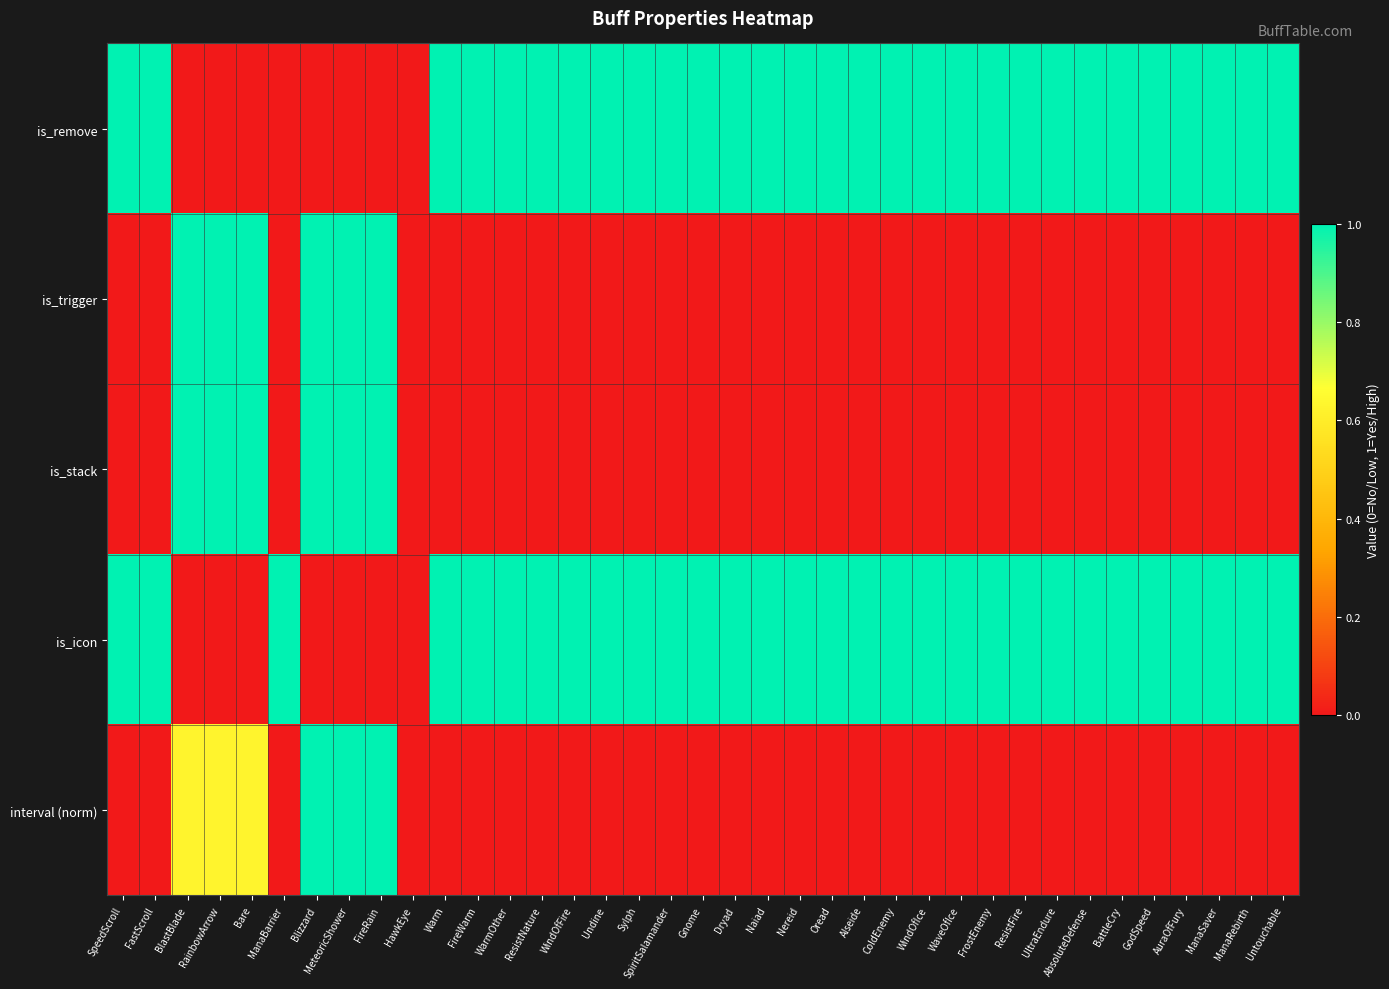

Which series has the largest total across all categories?

is_icon